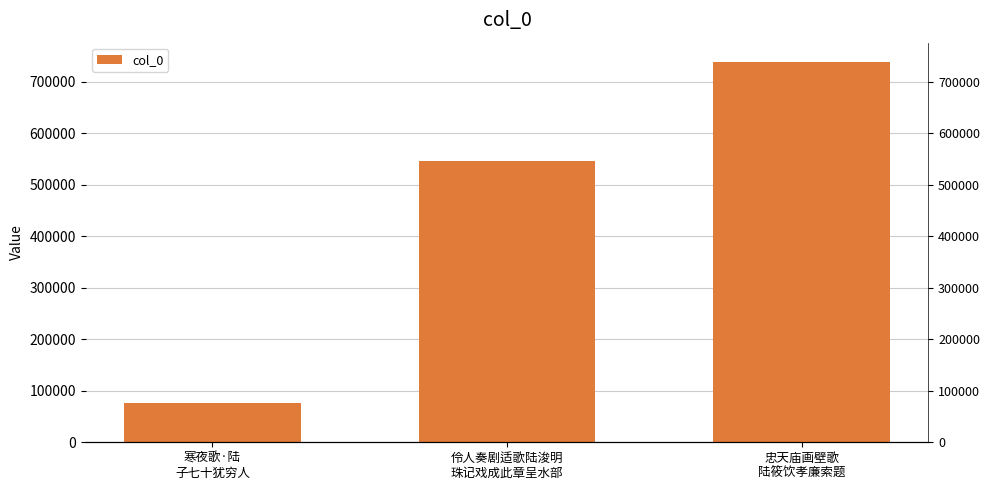

What is the value of the 3rd bar from the left?

739441